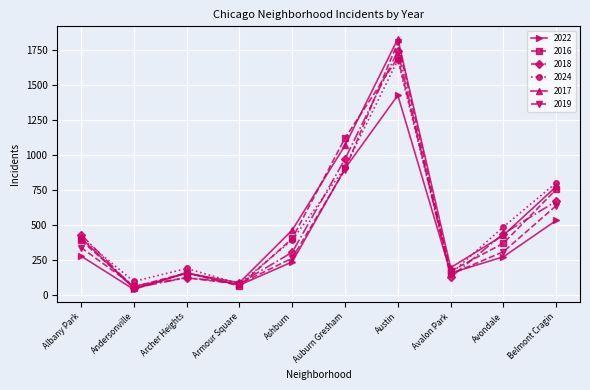

What is the spread (max minus min) of values at Armour Square?

23